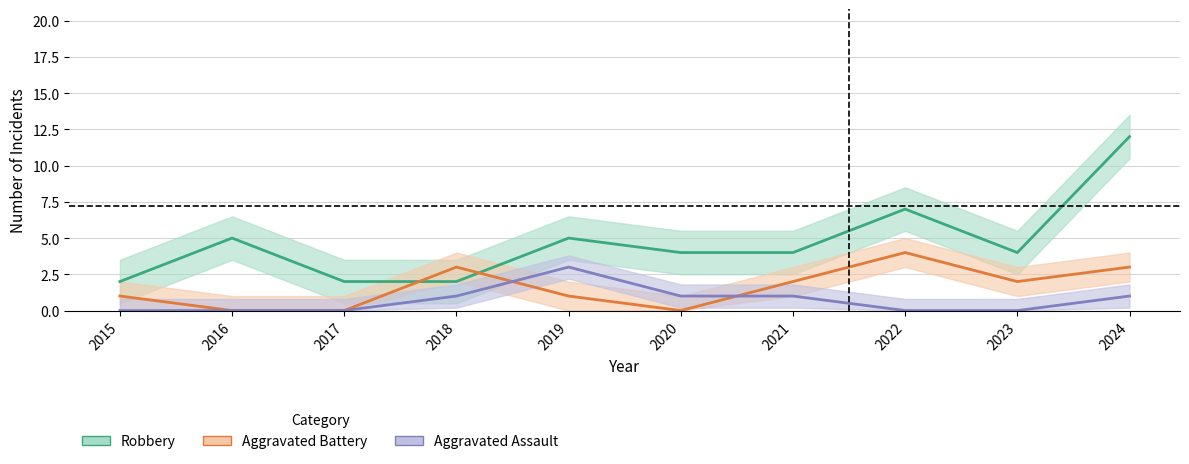

Reading left to right, extract all data points from this chart.

Robbery: 2015=2	2016=5	2017=2	2018=2	2019=5	2020=4	2021=4	2022=7	2023=4	2024=12
Aggravated Battery: 2015=1	2016=0	2017=0	2018=3	2019=1	2020=0	2021=2	2022=4	2023=2	2024=3
Aggravated Assault: 2015=0	2016=0	2017=0	2018=1	2019=3	2020=1	2021=1	2022=0	2023=0	2024=1